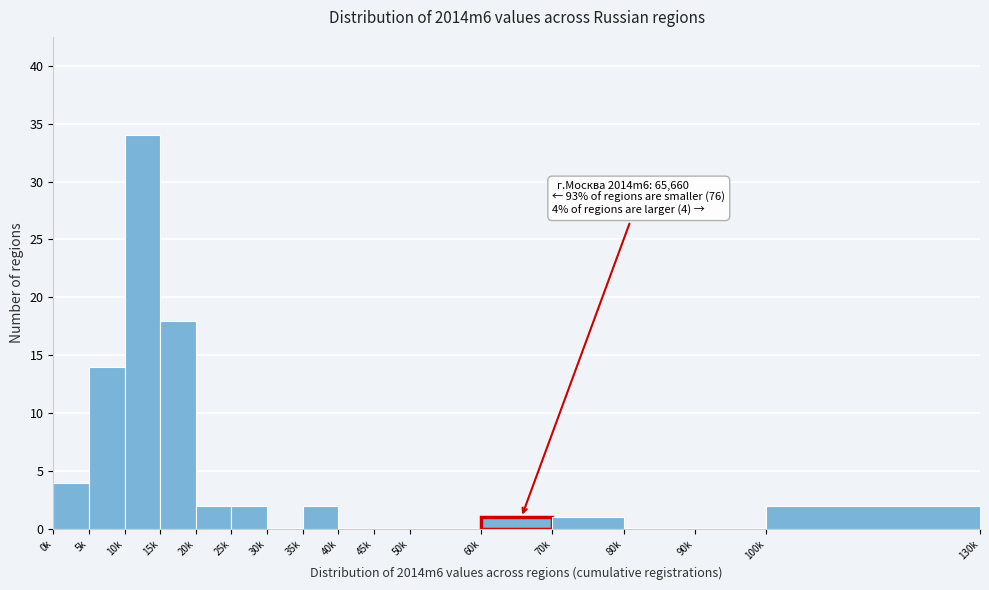

Reading left to right, transcribe all the data shown in this chart.

0k=4	5k=14	10k=34	15k=18	20k=2	25k=2	30k=0	35k=2	40k=0	45k=0	50k=0	60k=1	70k=1	80k=0	90k=0	100k=2